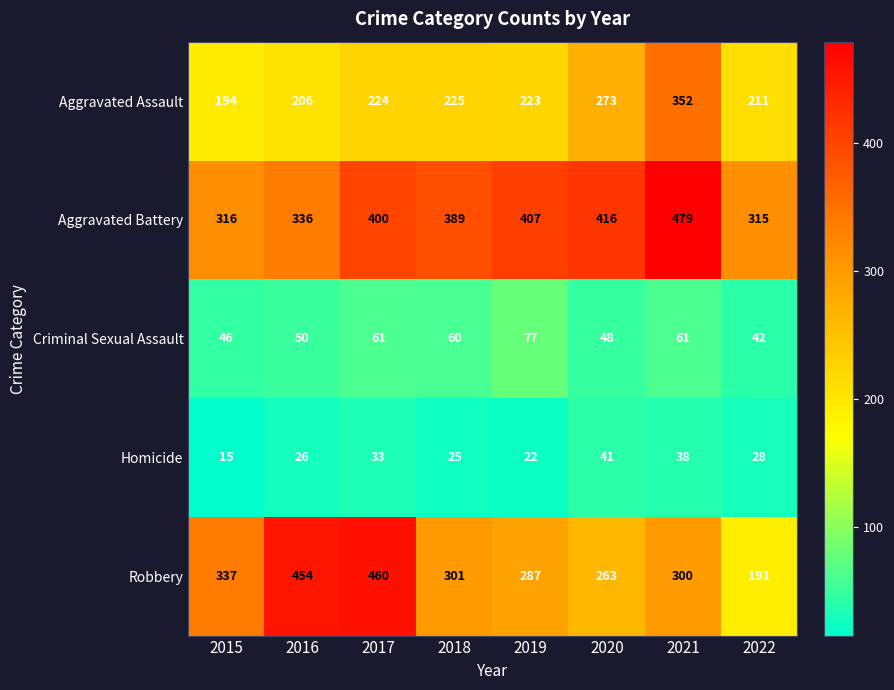

What is the average value of the Robbery series?

324